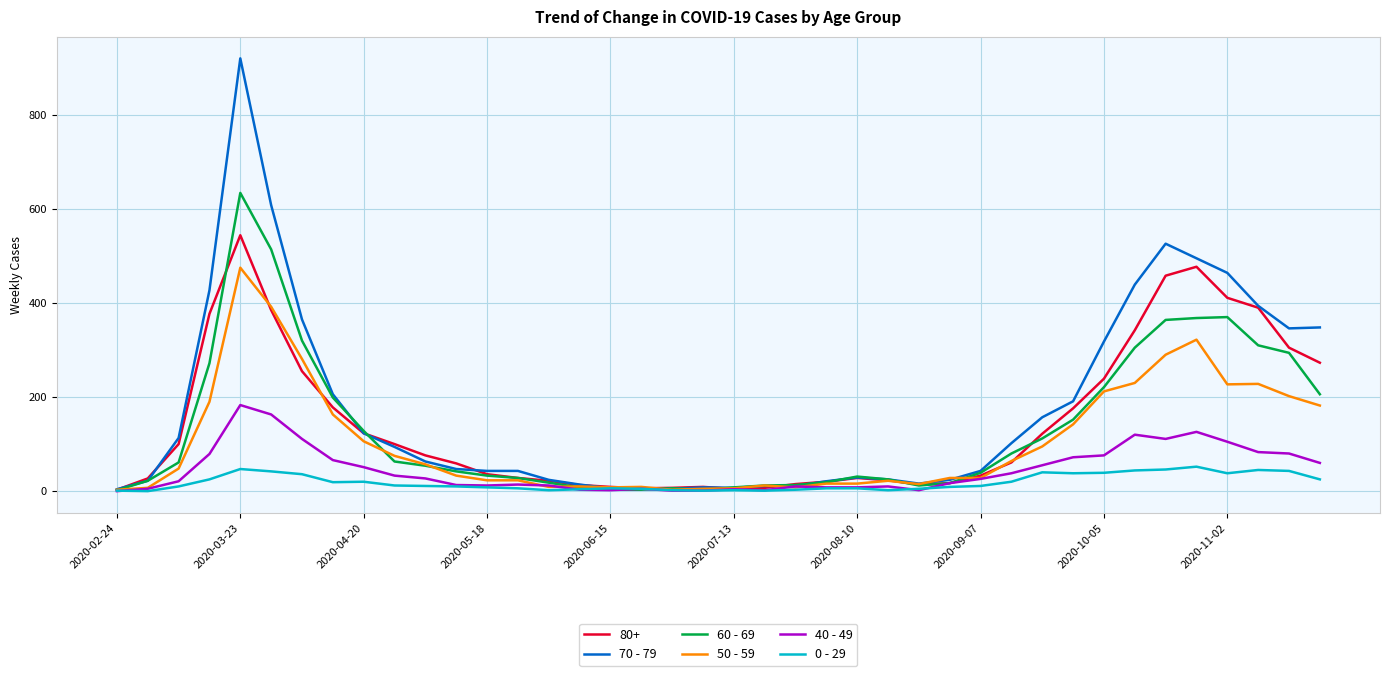

Which series has the widest spread of values?

70 - 79